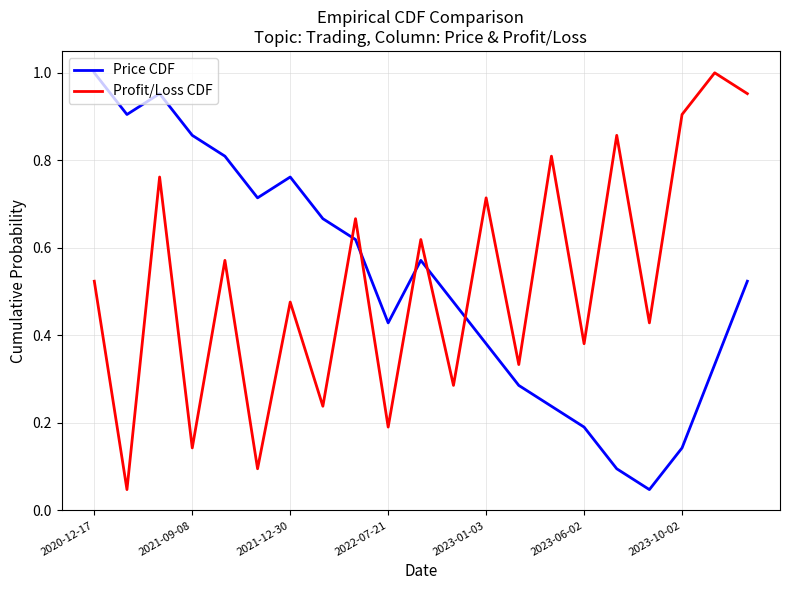

How many intersections are there between Profit/Loss CDF and Price CDF?

5